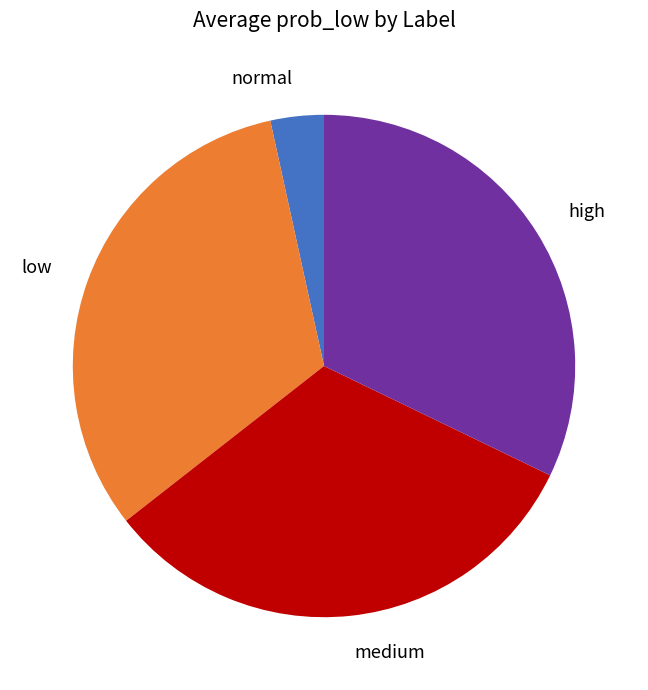

Is it true that high is 37% of the pie?

False